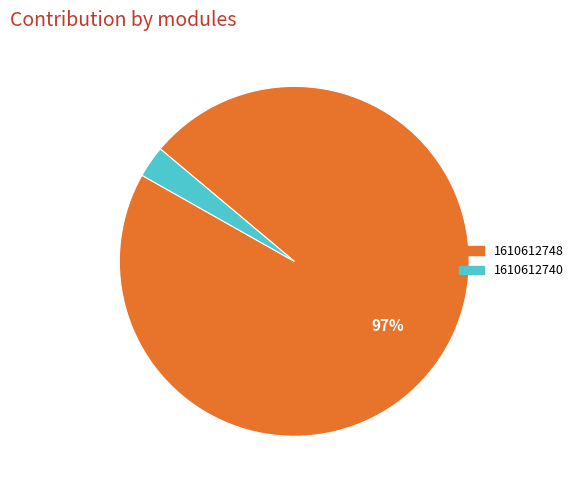

True or false: 1610612748 accounts for 84% of the total.

False